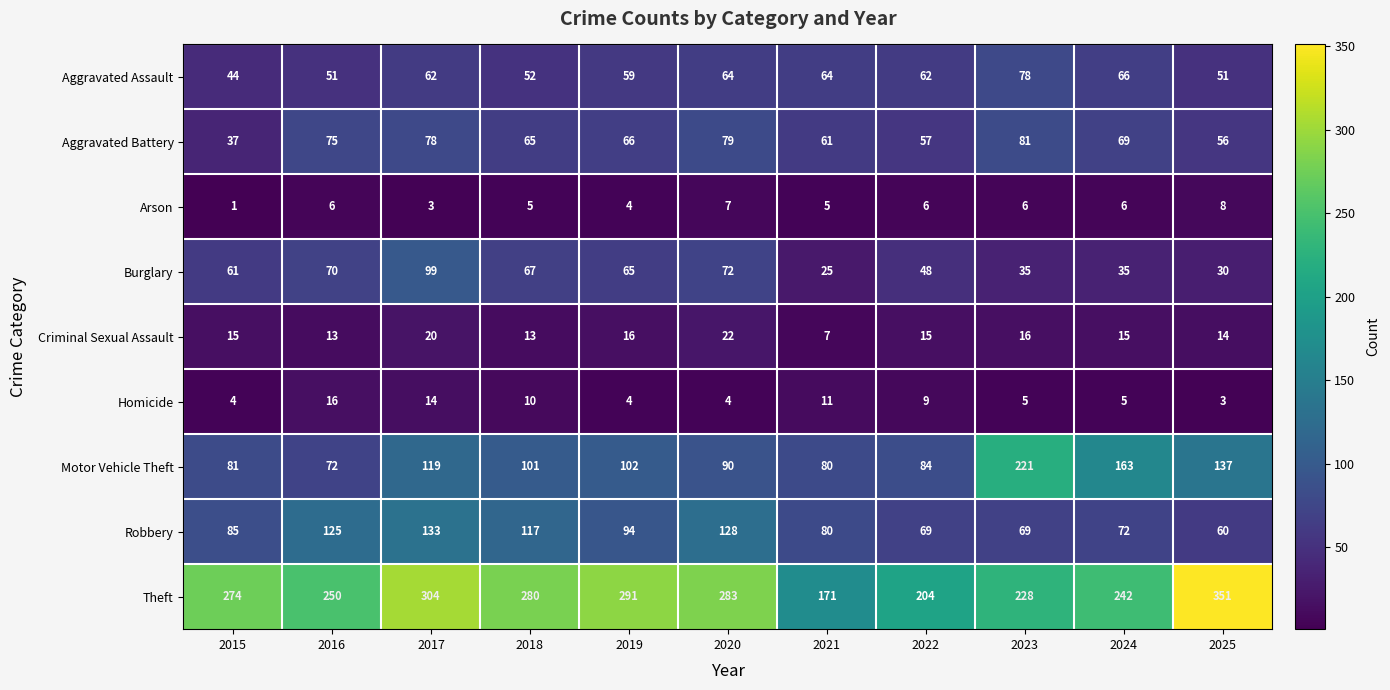

What is the total value across all series at 2017?

832